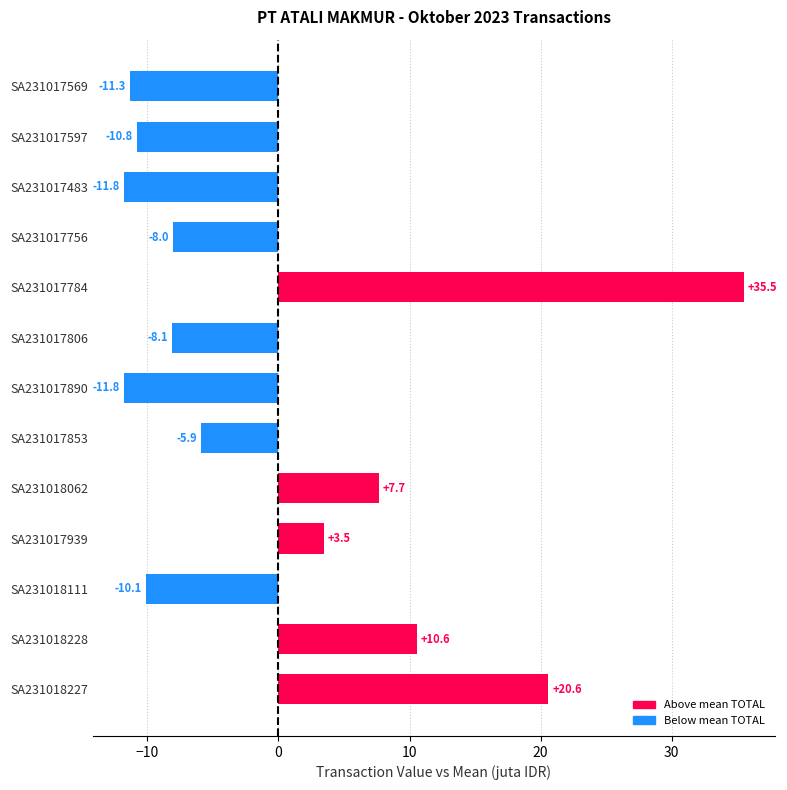

The chart shows a value of -4.2 at SA231017483. True or false?

False